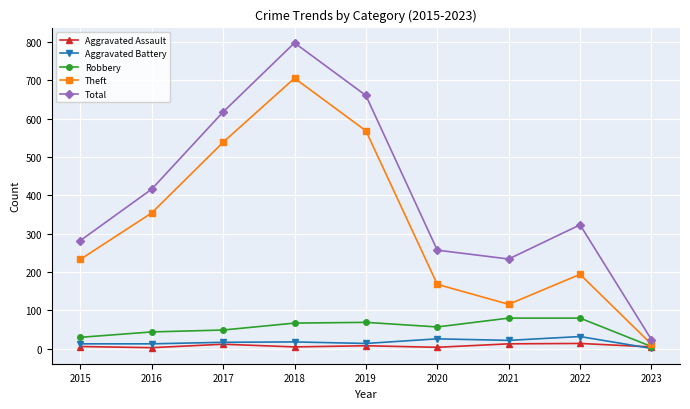

In Aggravated Assault, how many points are lower than both neighbors (excluding endpoints)?

3